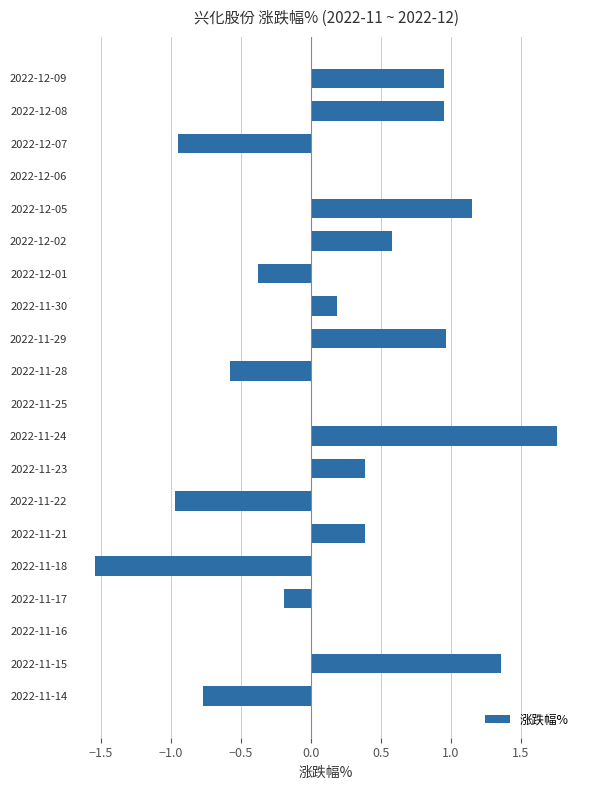

True or false: the data shows 0.4 at 2022-11-21.

True